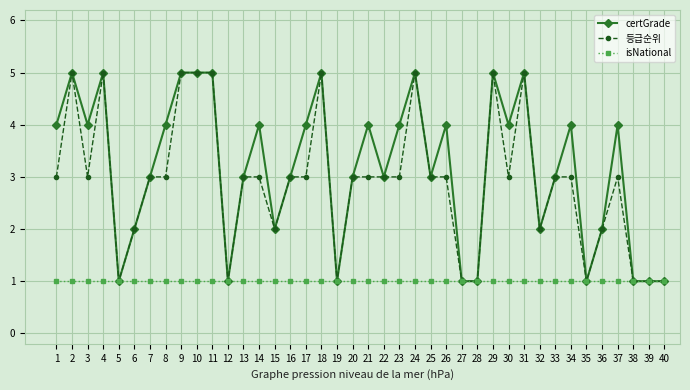

True or false: 등급순위 has more than 0 points higher than both neighbors.

True